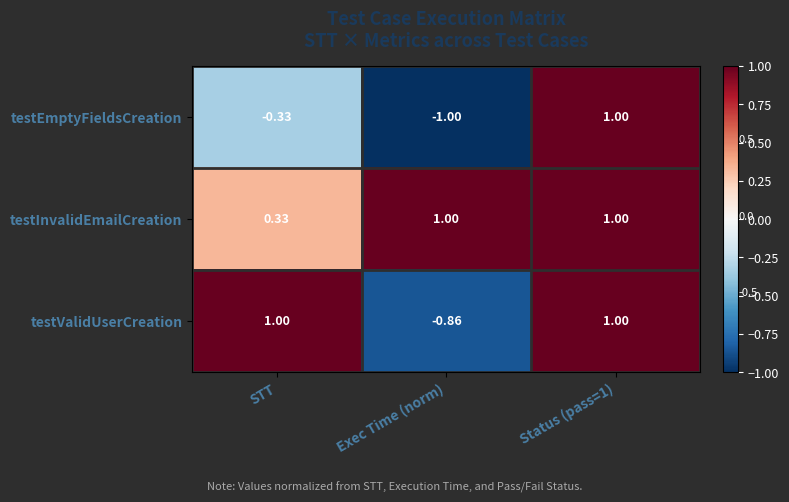

At which label is testEmptyFieldsCreation closest to 0?

STT